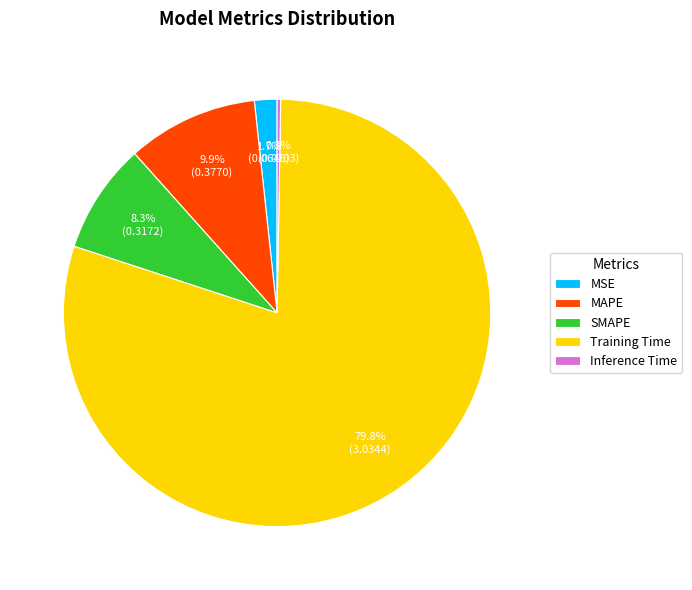

What is the majority slice?

Training Time